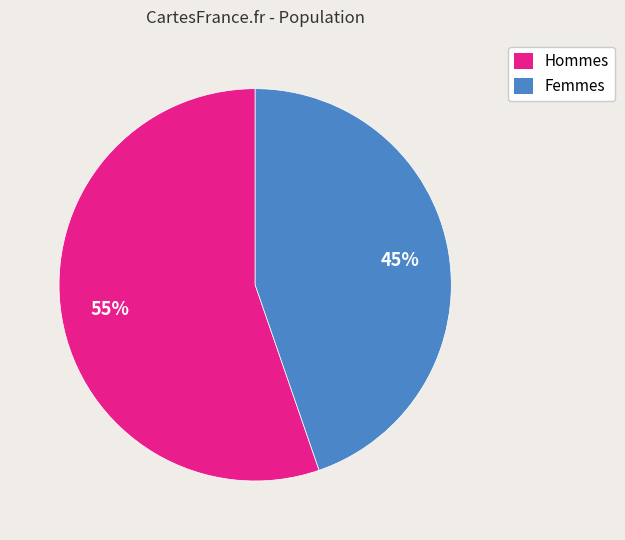

To the nearest percent, what is the average slice percentage?

50%